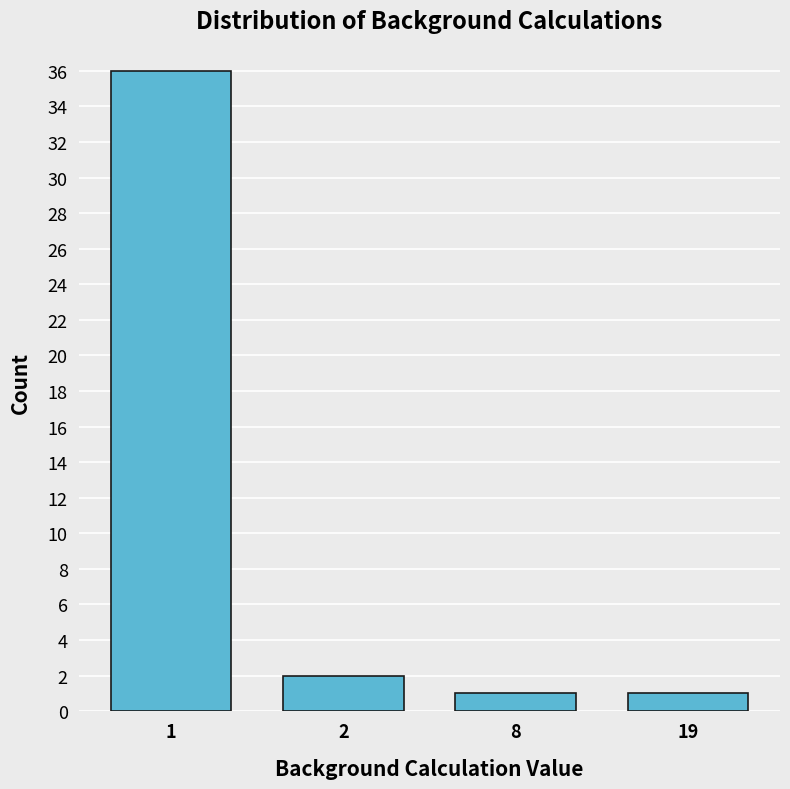

Reading left to right, what are all the values shown in this chart?

1=36	2=2	8=1	19=1